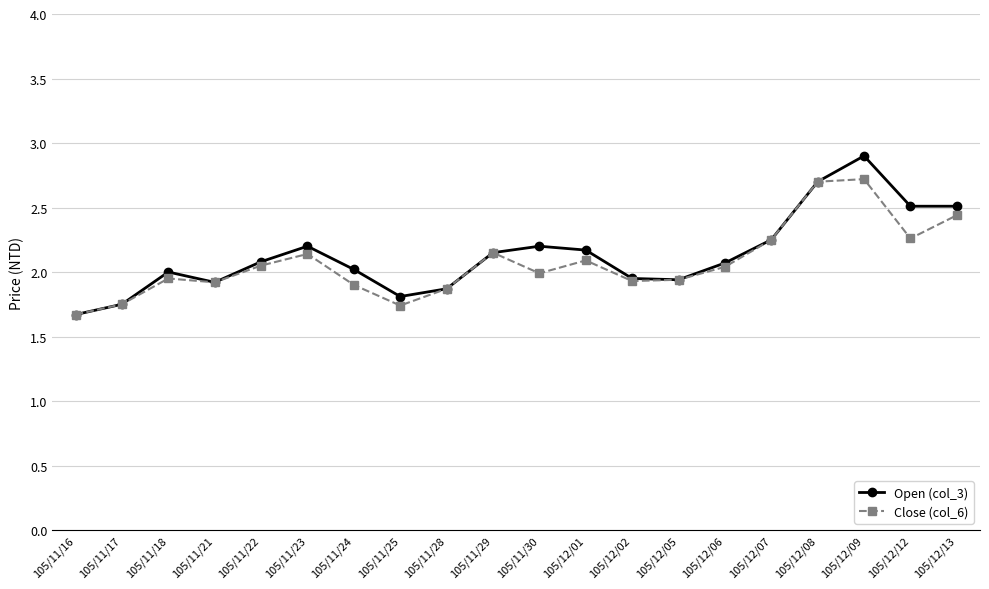

What is the total value across all series at 105/11/29?

4.3